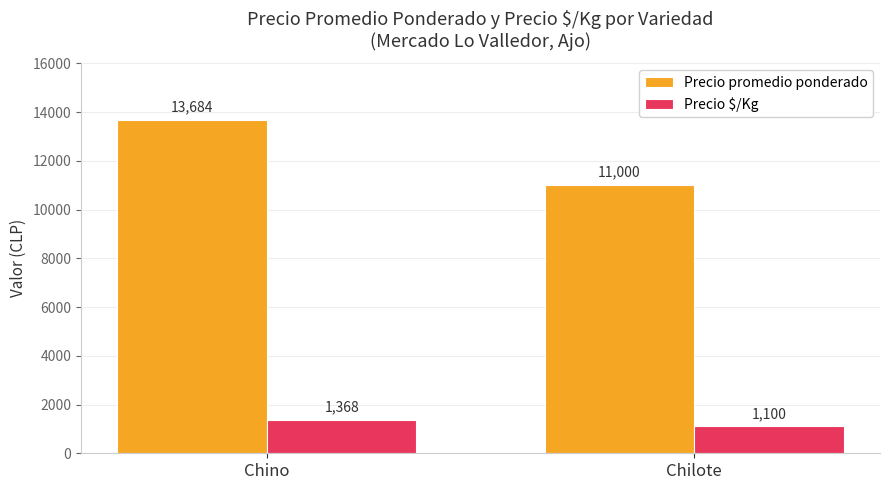

Reading left to right, extract all data points from this chart.

Precio promedio ponderado: Chino=13684	Chilote=11000
Precio $/Kg: Chino=1368	Chilote=1100